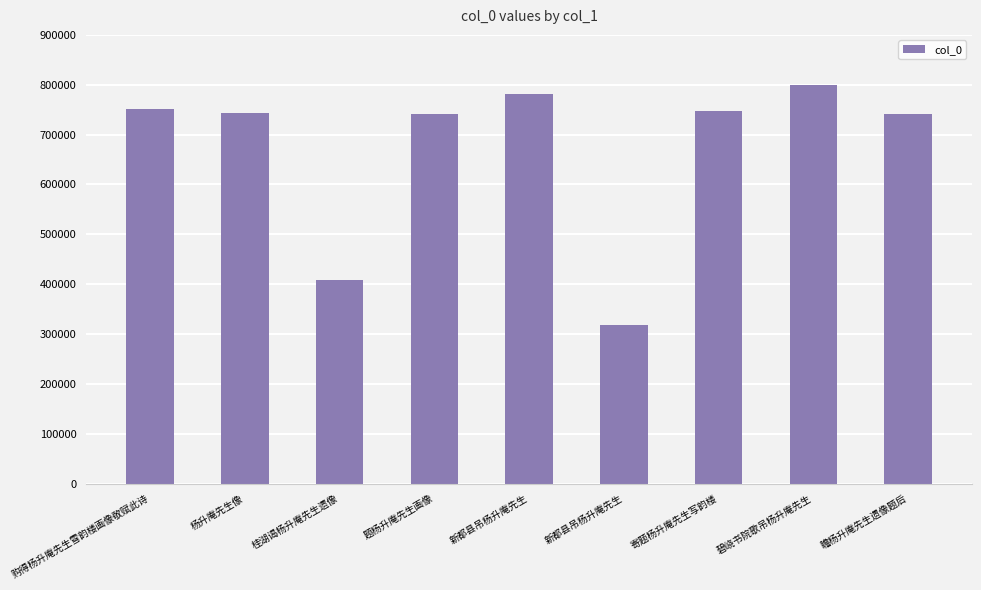

What is the maximum value shown in the chart?

799815